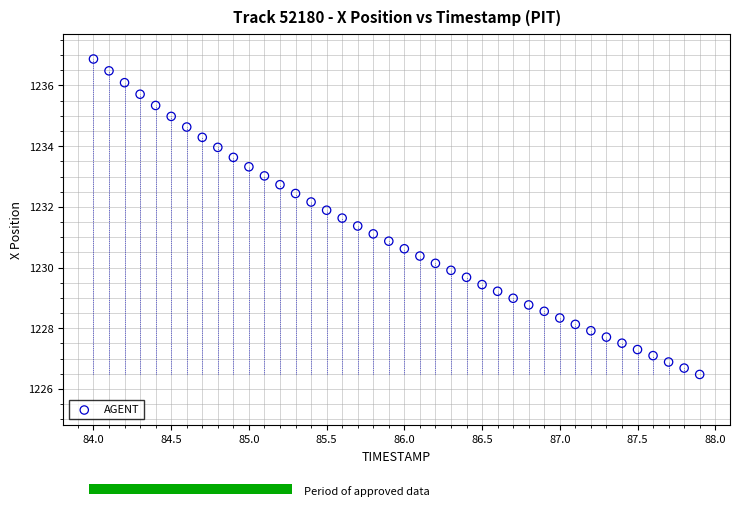

What is the range of Y values (max minus min)?

10.4